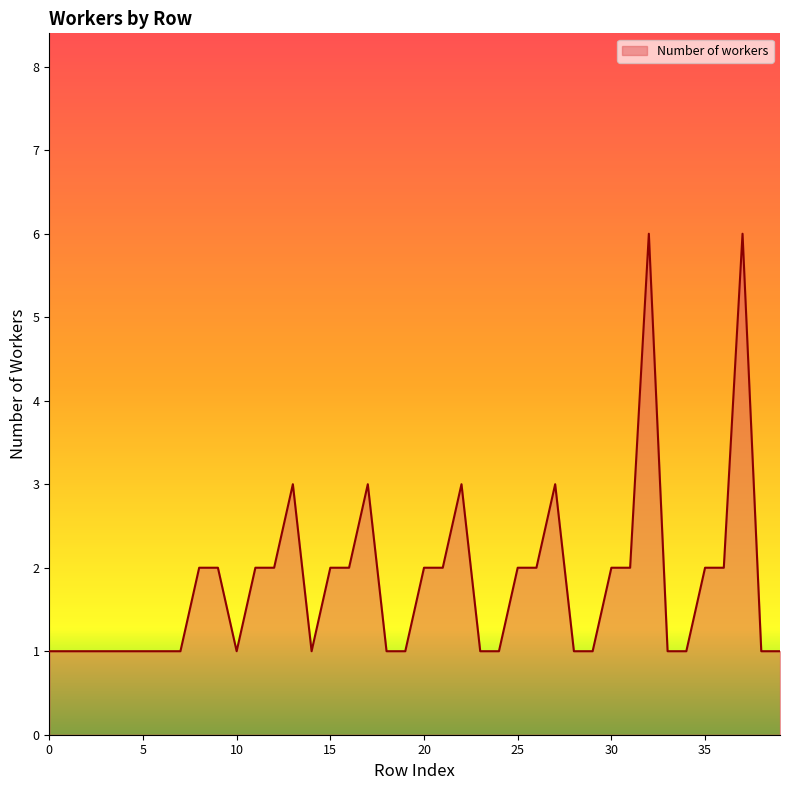

What is the minimum value shown in the chart?

1